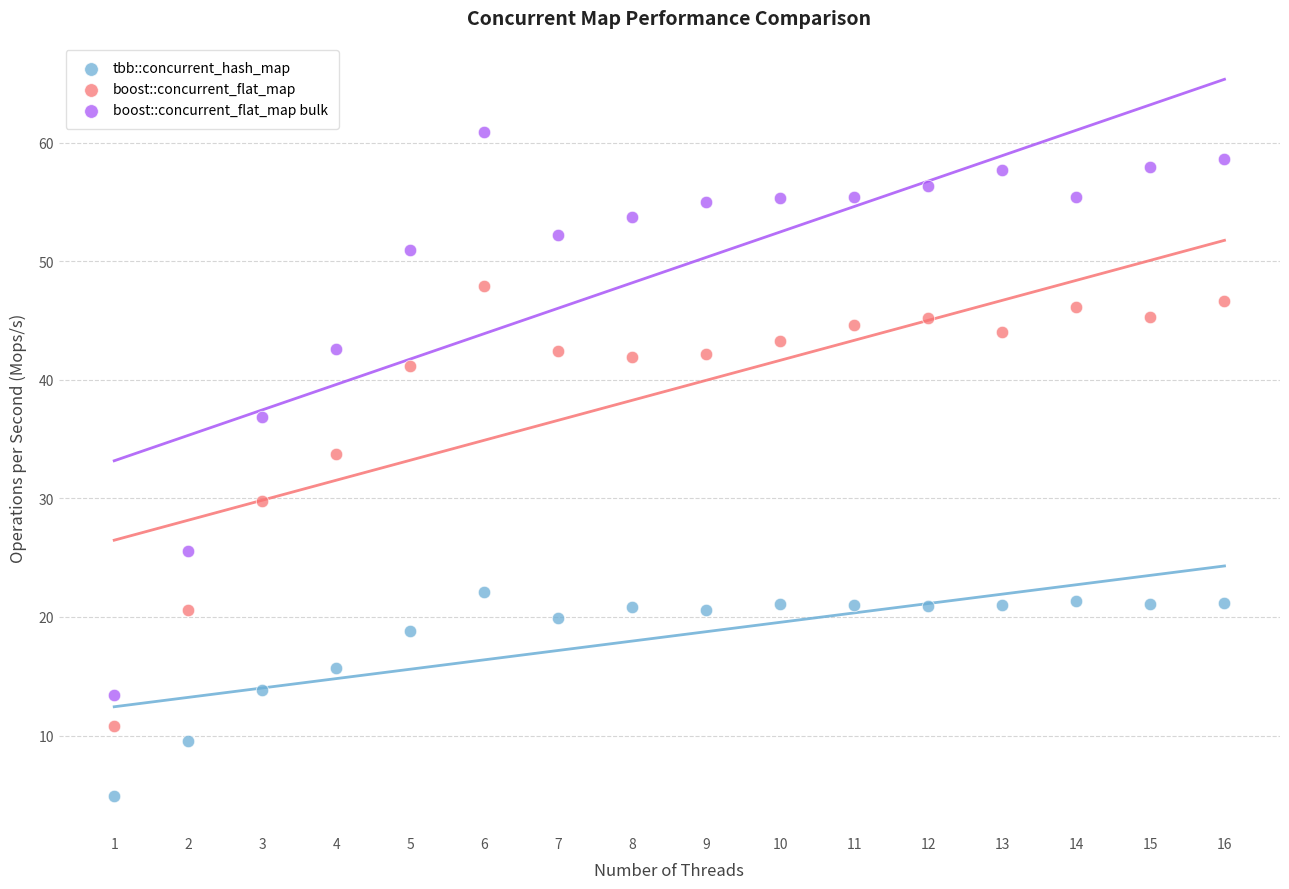

In the boost::concurrent_flat_map series, what Y value is closest to 29?

29.8